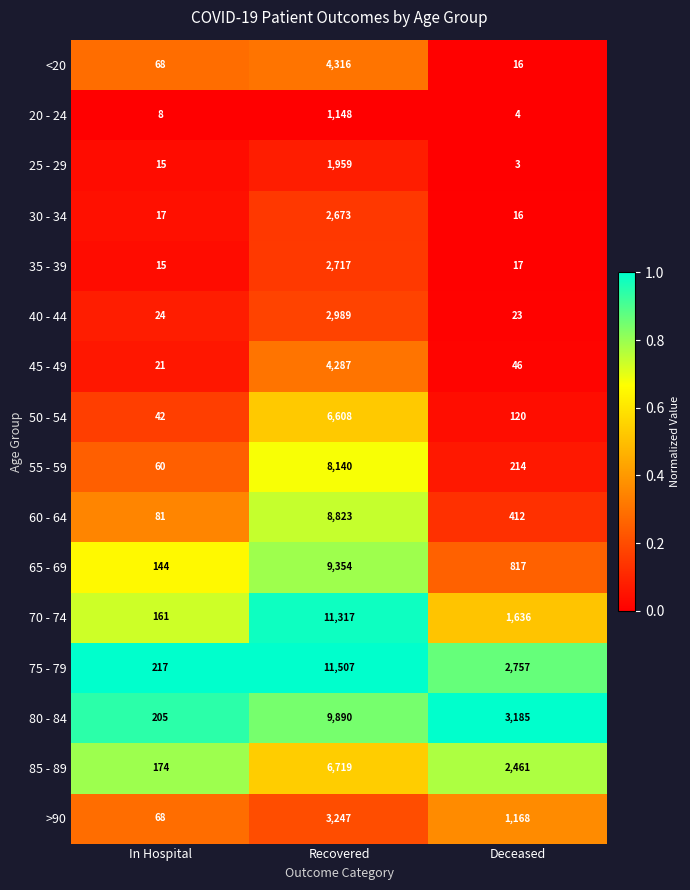

Which series changed the most between Recovered and Deceased?

70 - 74